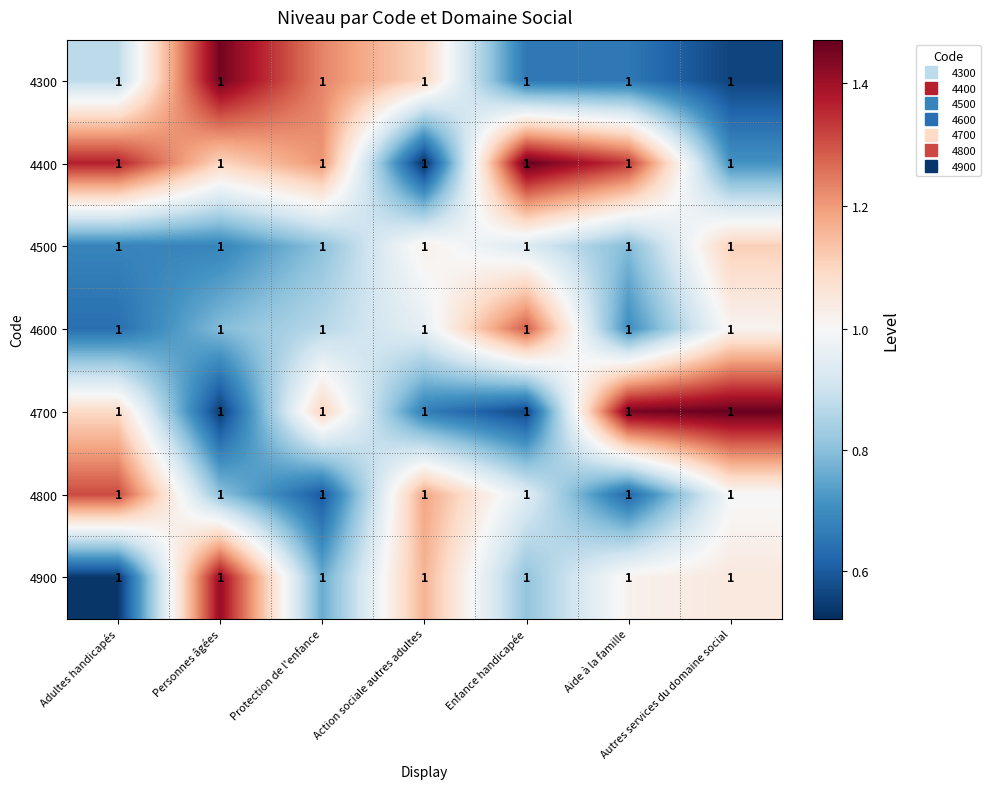

Which has a higher value, Adultes handicapés or Action sociale autres adultes?

Action sociale autres adultes